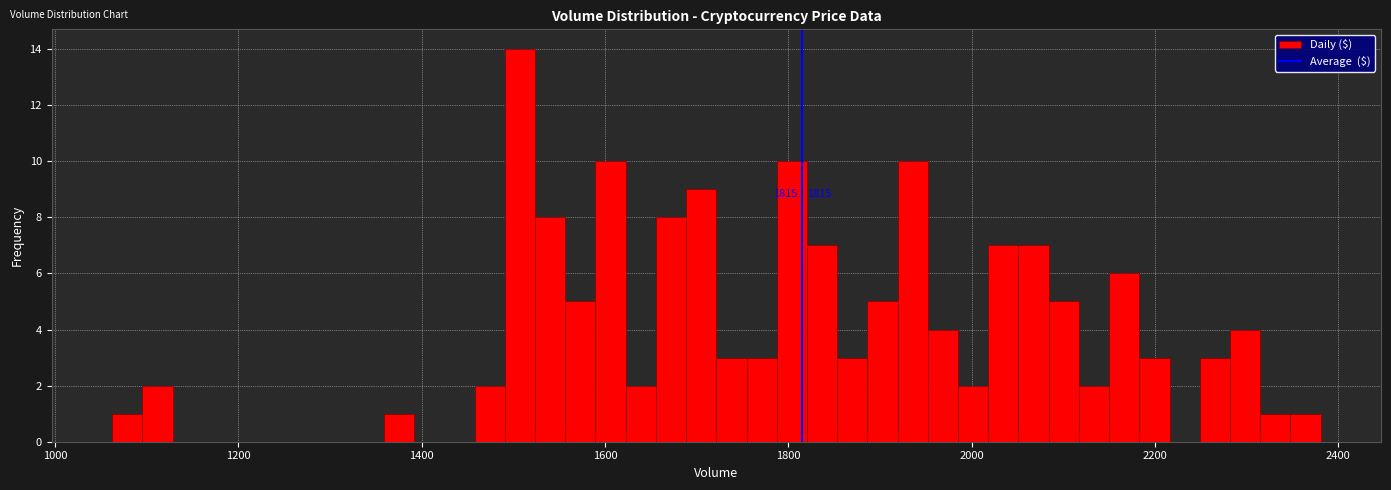

Read against the x-axis, roughly where is the centre of the tallest bar?

1500